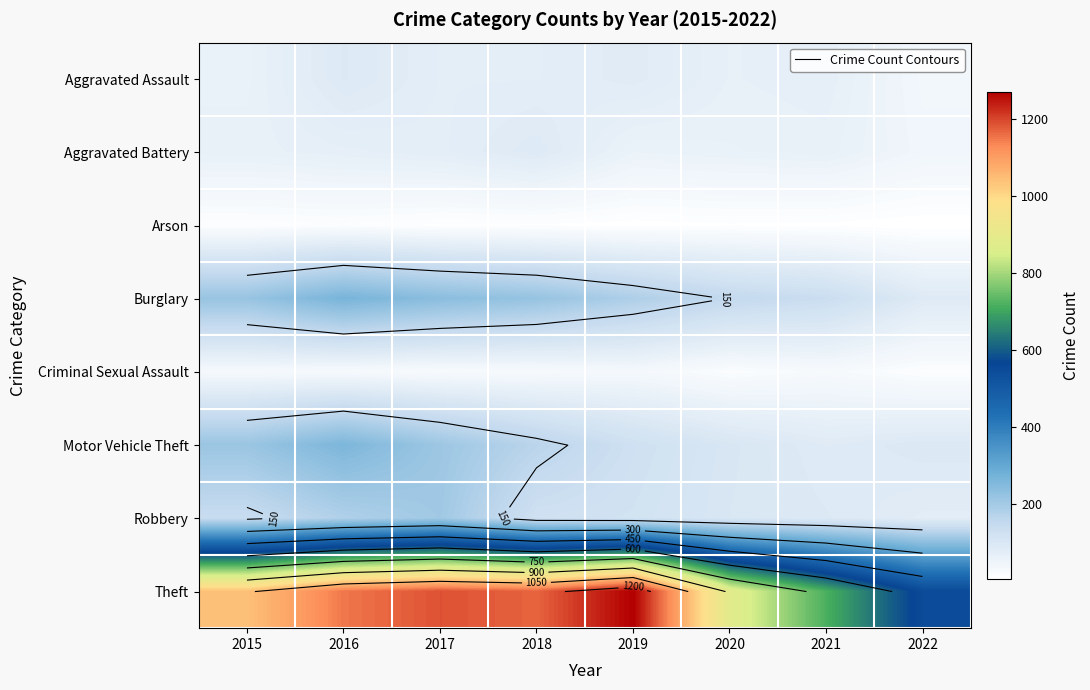

What is the sum of the Theft values at 2015 and 2018?

2211